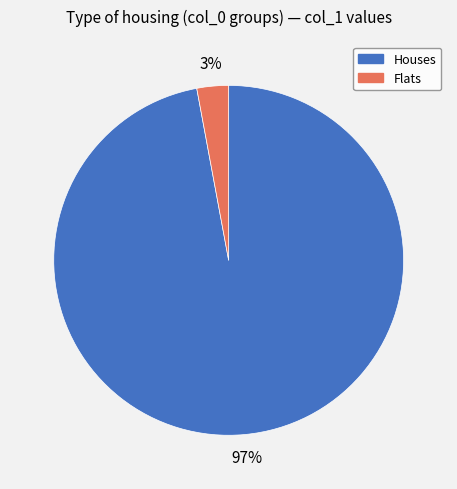

Is there any slice that represents more than half of the pie?

Yes